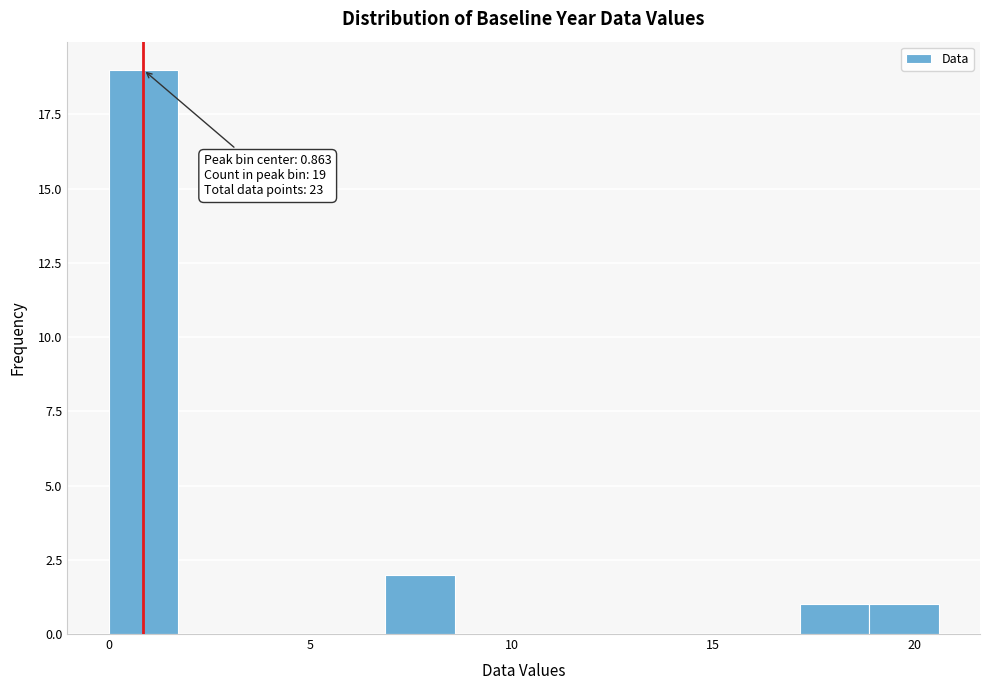

Read against the x-axis, roughly where is the centre of the tallest bar?

1.0